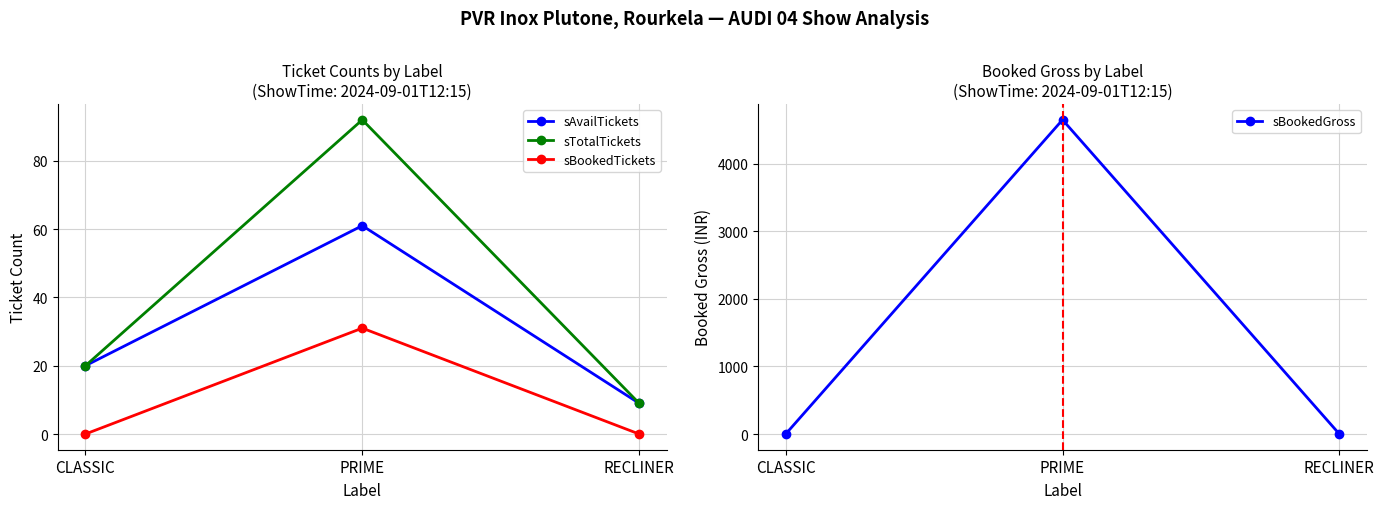

At CLASSIC, list the series in order from largest to smallest.

sAvailTickets, sTotalTickets, sBookedTickets, sBookedGross